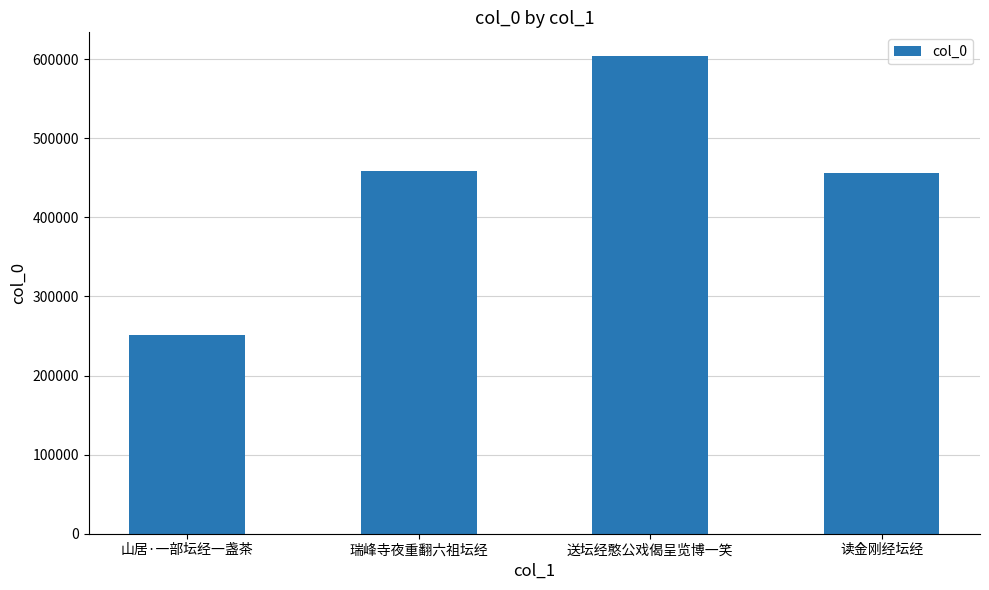

How many data points does each series have?

4